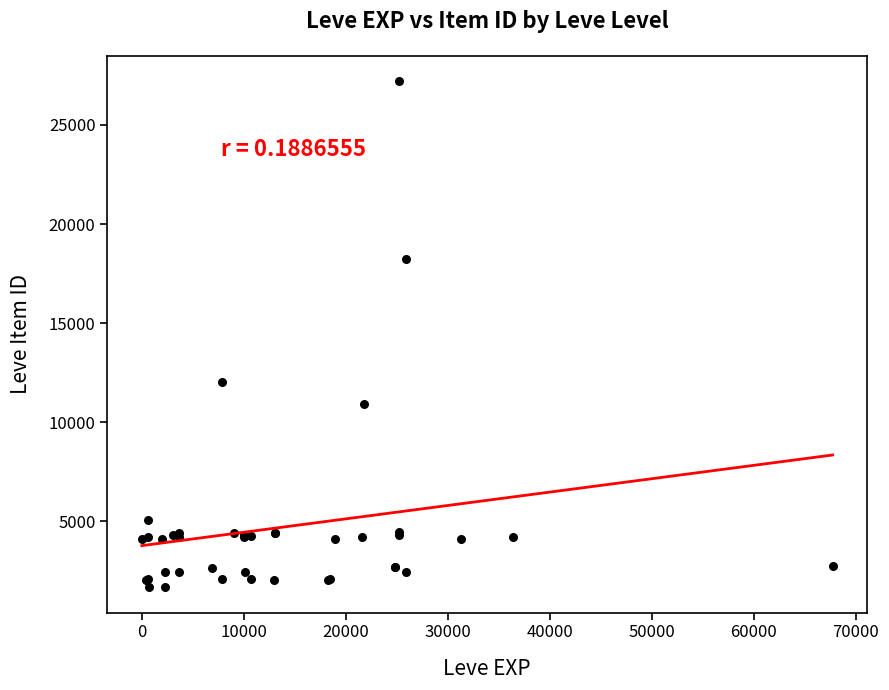

What Y value in the scatter plot is closest to 14448?

12018